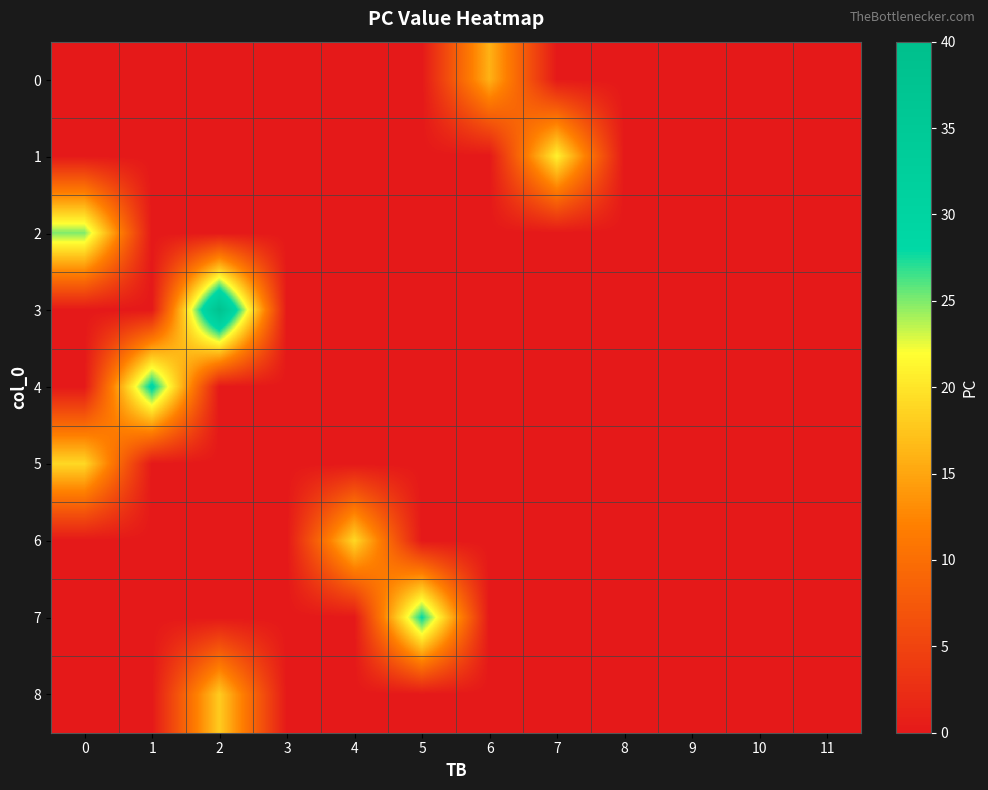

Rank the series at 4 from lowest to highest value.

0, 1, 2, 3, 4, 5, 7, 8, 6